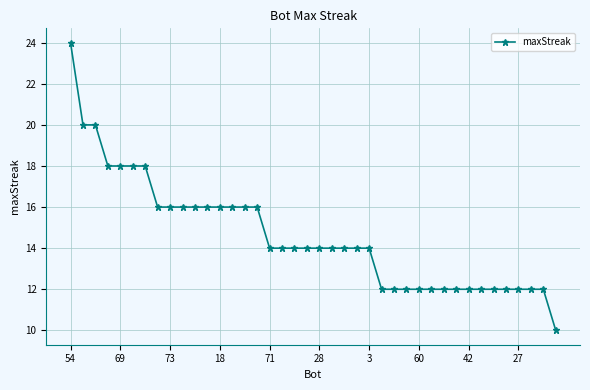

Count the values in the range 12 to 16.

32